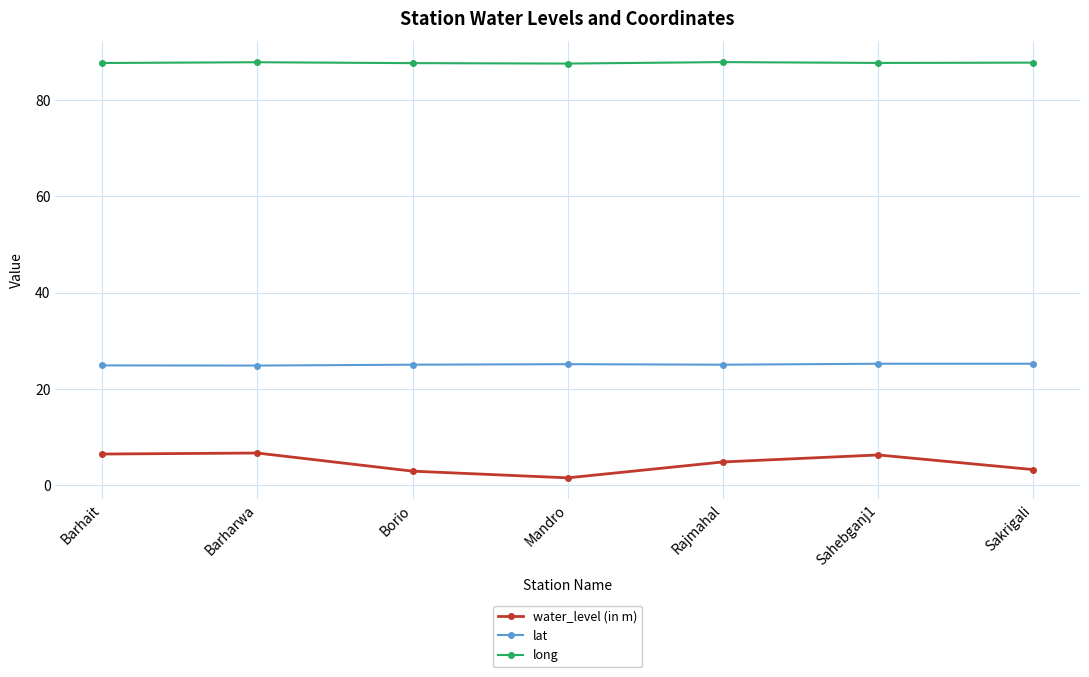

In water_level (in m), how many points are lower than both neighbors (excluding endpoints)?

1